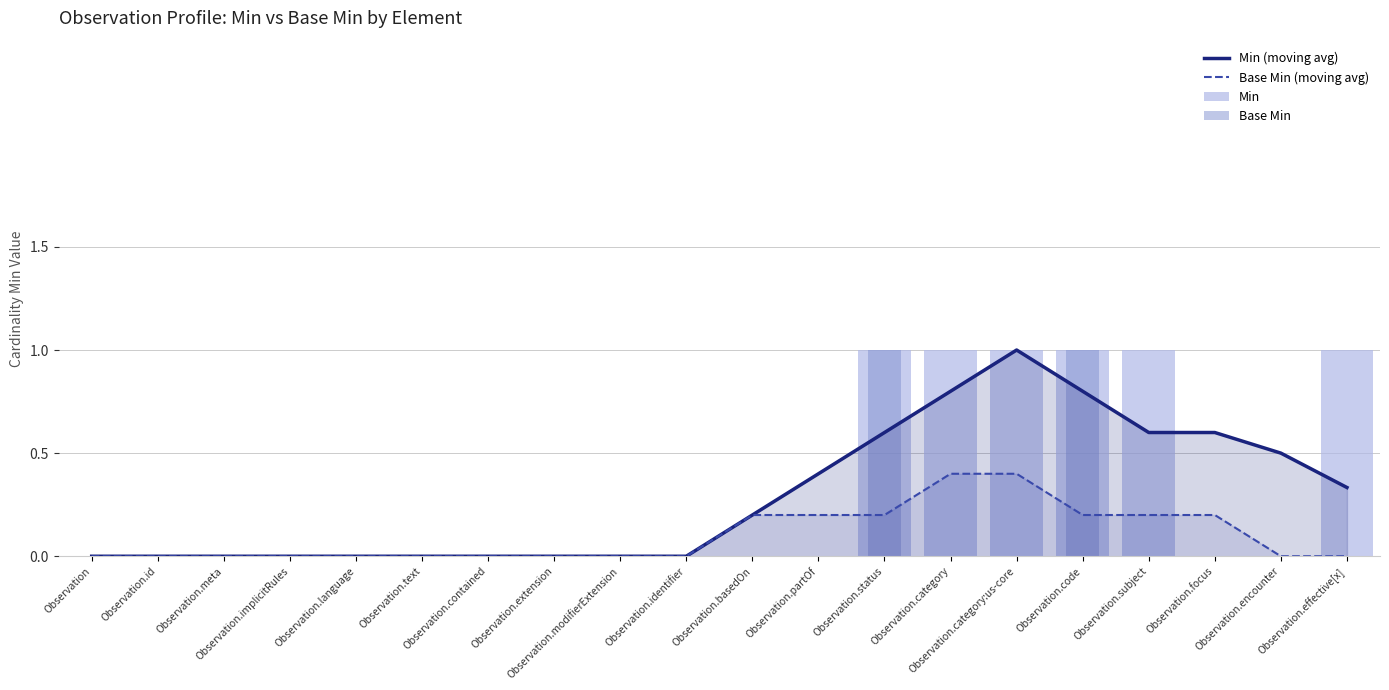

True or false: Min (moving avg) has a value of 0.0 at Observation.implicitRules.

True